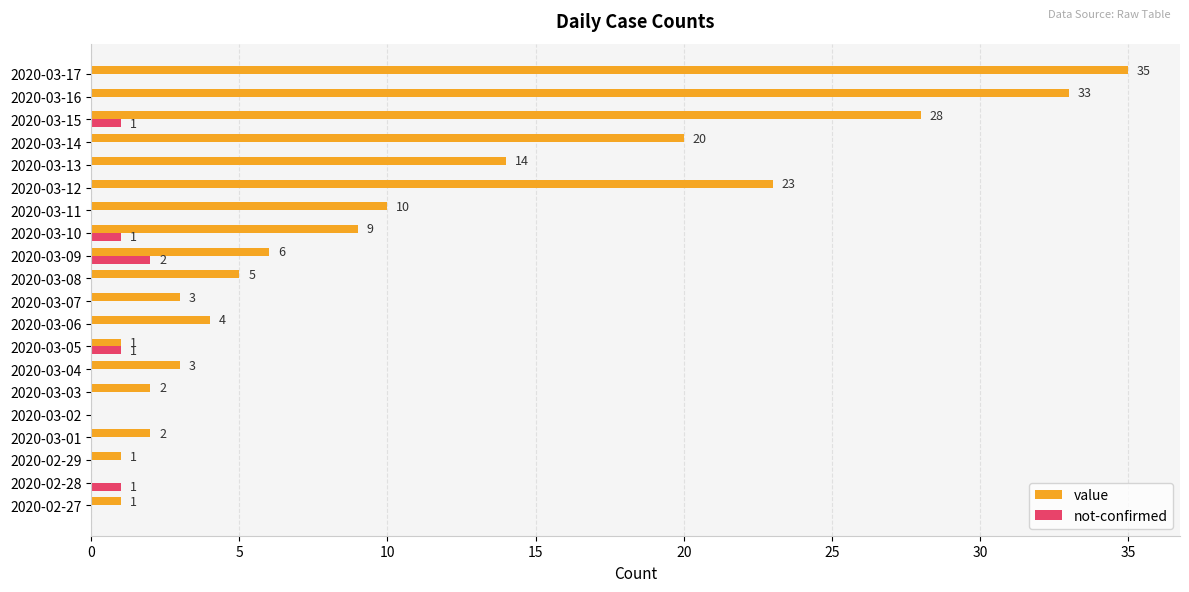

At which category does the chart reach its peak across all series?

2020-03-17